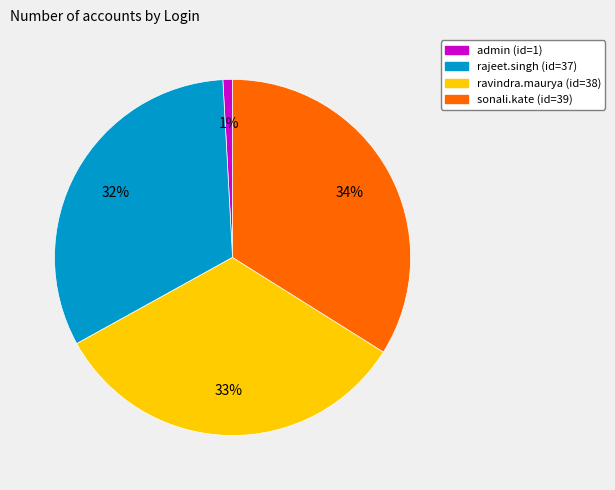

Do ravindra.maurya (id=38) and admin (id=1) together represent more than half of the pie?

No